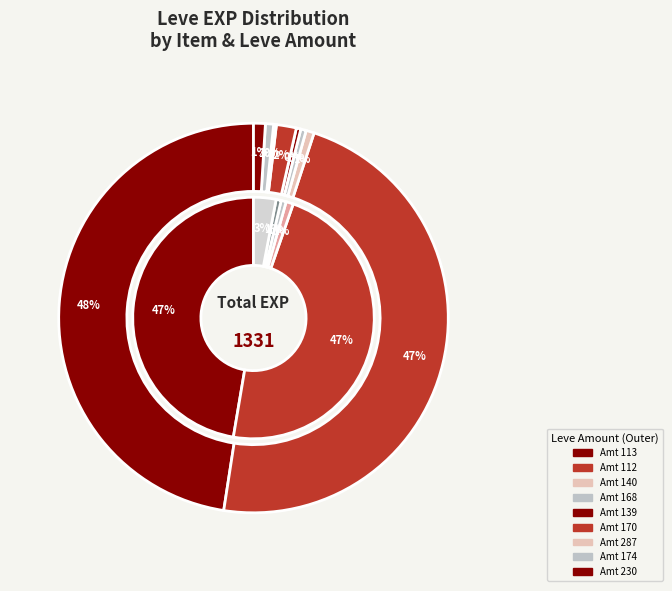

To the nearest percent, what percentage of the pie is Feathered Harpoon?

1%